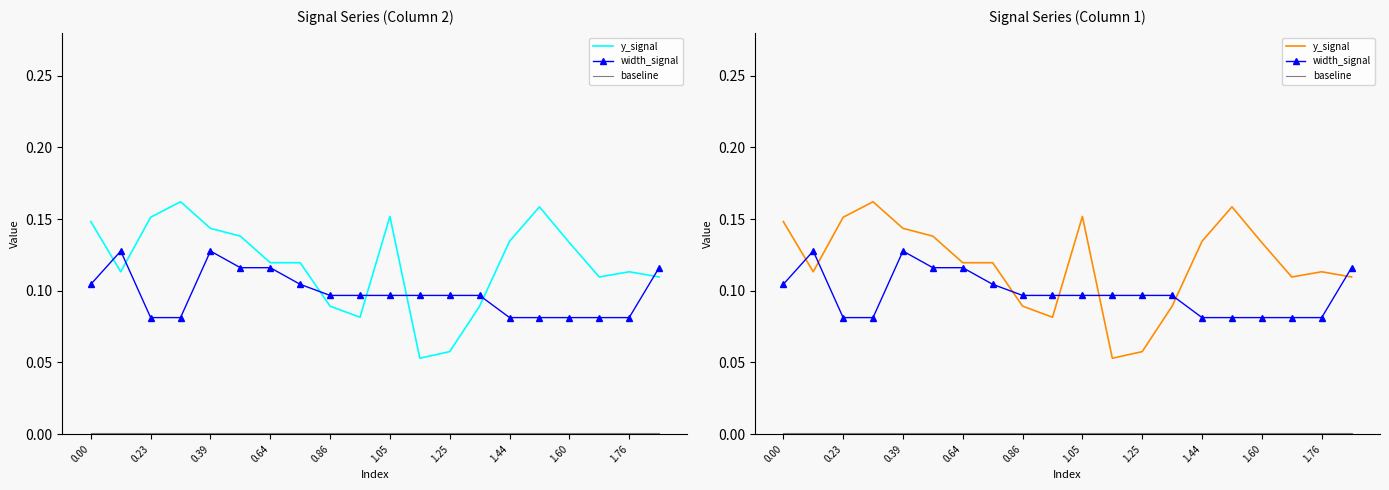

How many y_signal values are between 0 and 1?

20